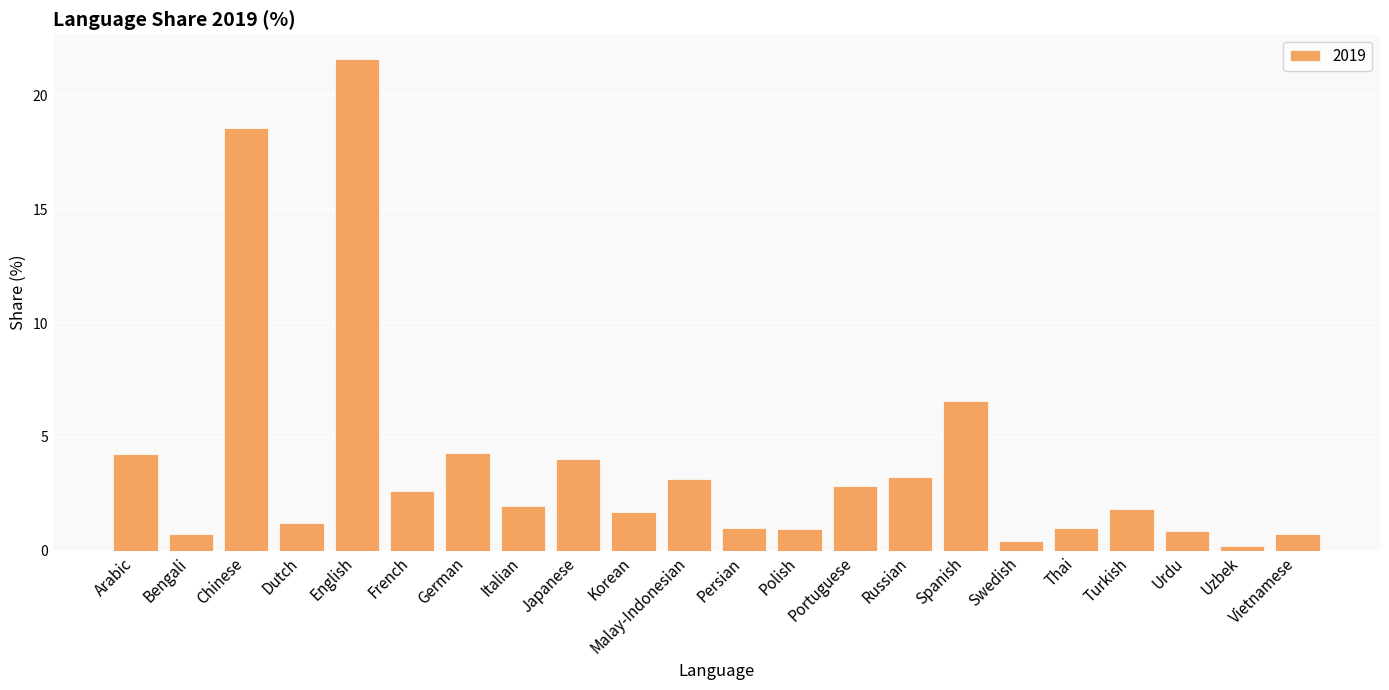

Where is the data nearest to the value 10?

Spanish